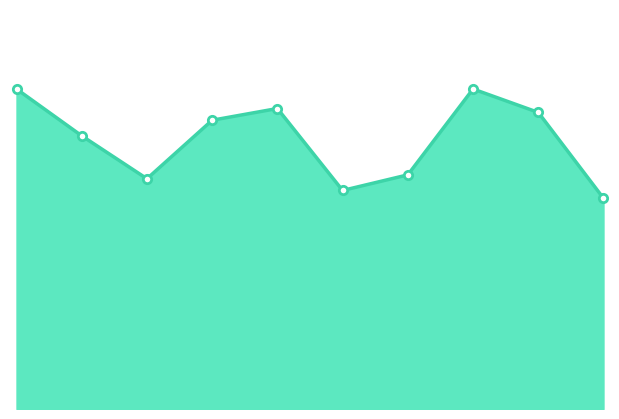

Does the chart have visible grid lines?

No